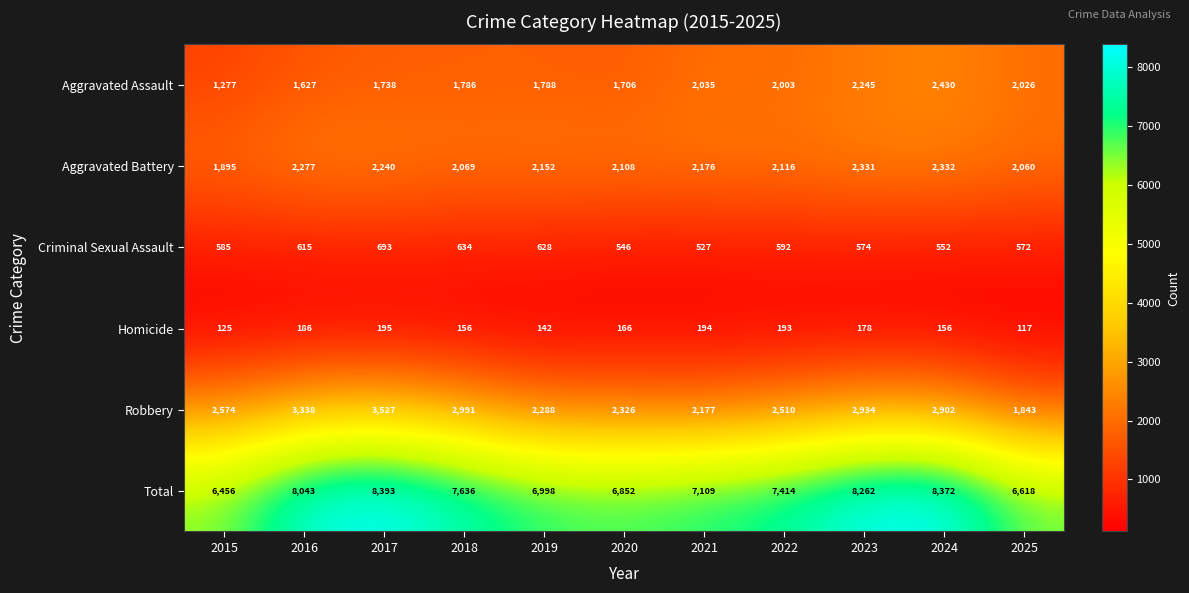

What is the difference between the highest and lowest values at 2017?

8198